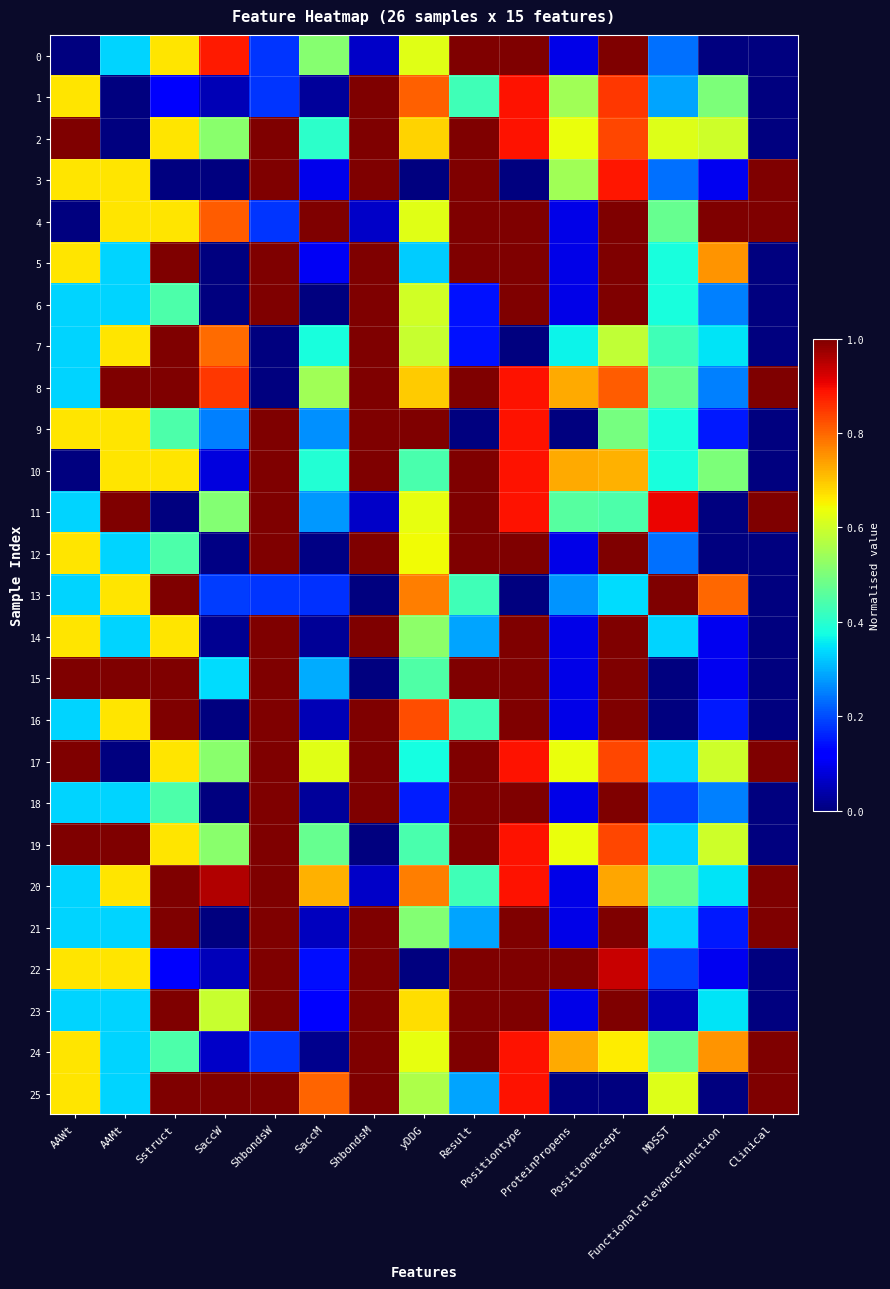

At Positionaccept, list the series in order from smallest to largest.

25, 13, 11, 9, 7, 24, 10, 20, 8, 2, 17, 19, 1, 3, 22, 0, 4, 5, 6, 12, 14, 15, 16, 18, 21, 23